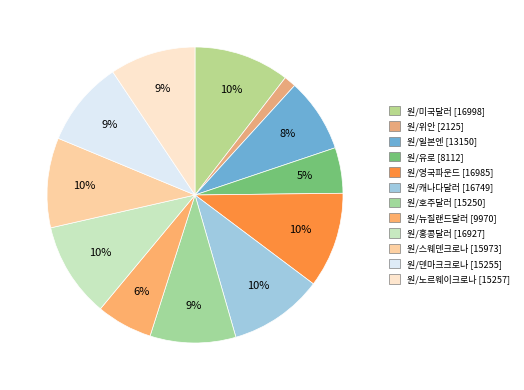

Is it true that 원/영국파운드 [16985] is 21% of the pie?

False